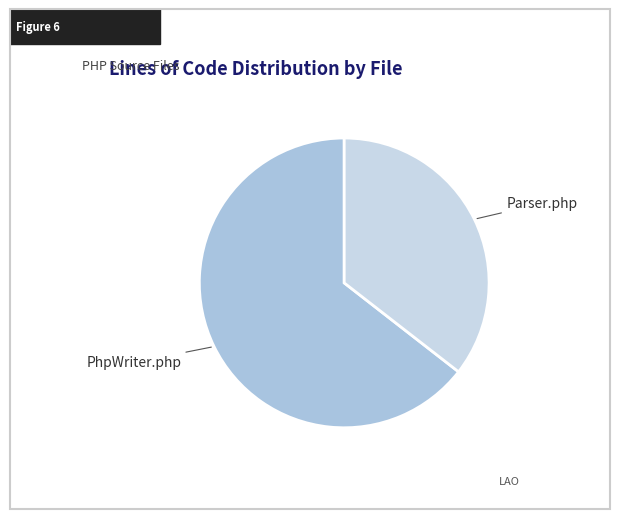

Which category has the smallest portion of the pie?

Parser.php